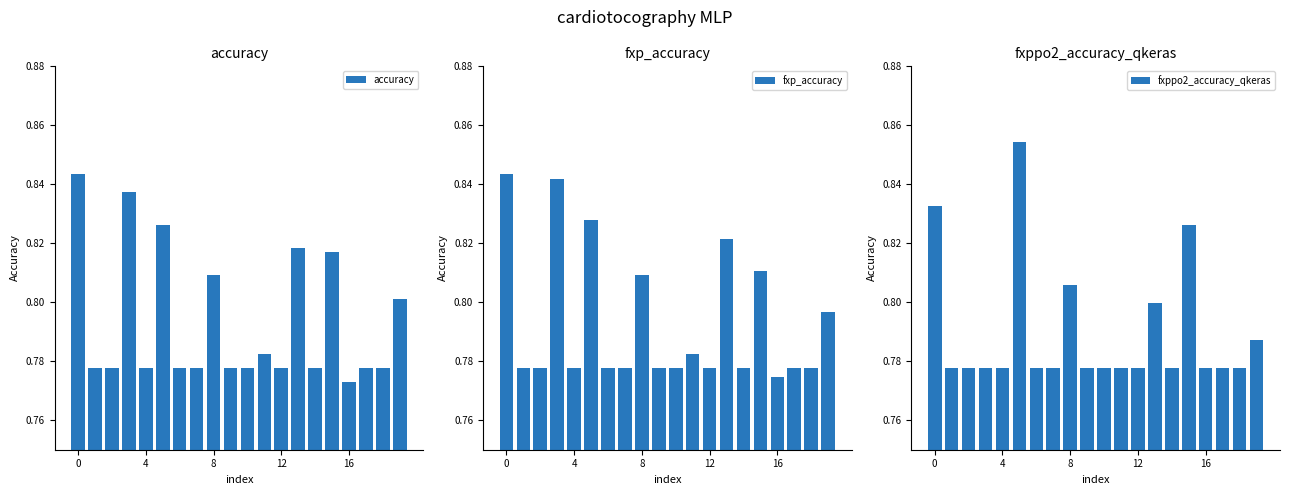

Which label corresponds to the largest value in the chart?

5